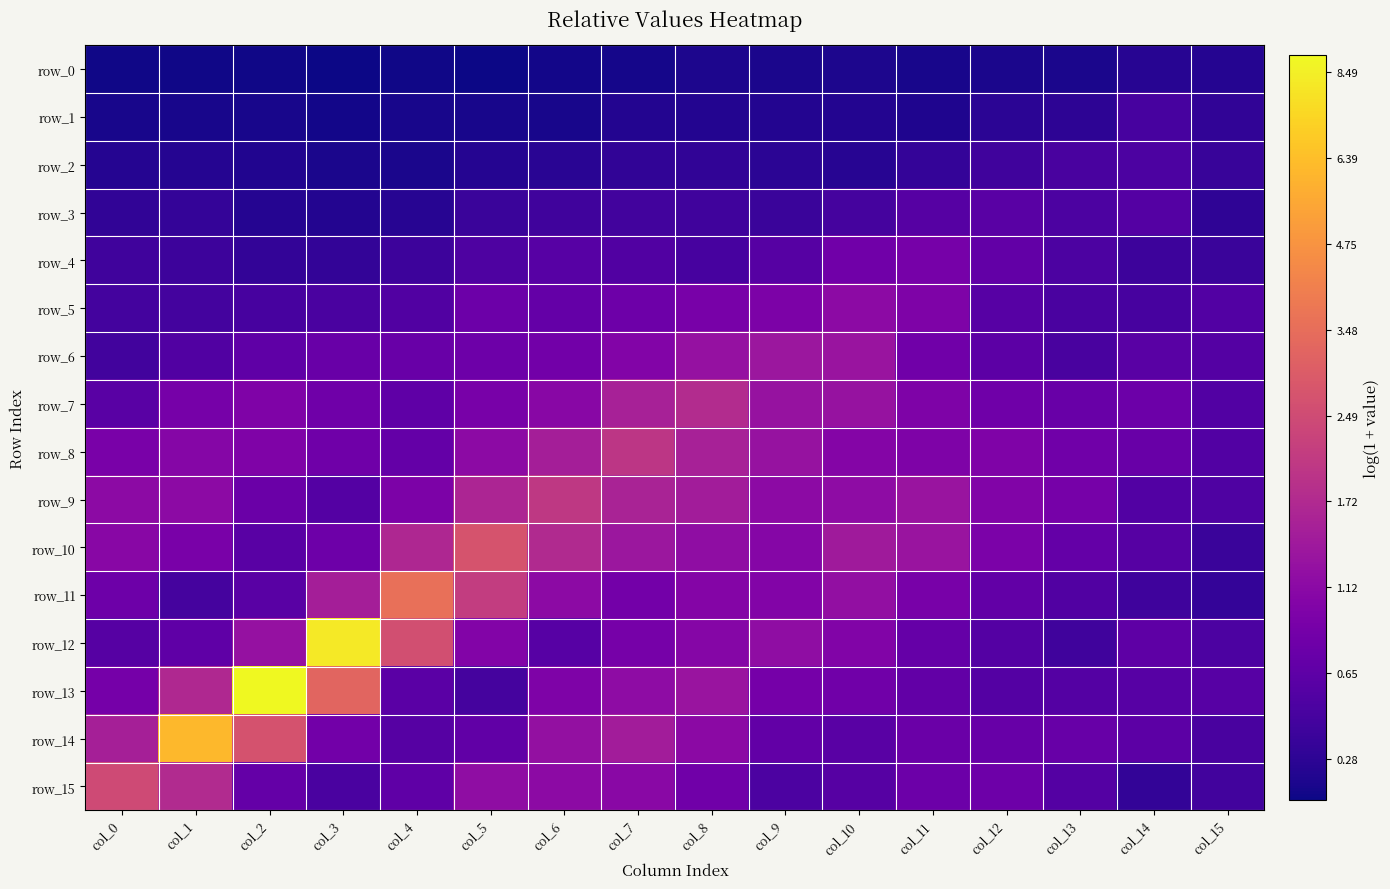

What is the maximum value for row_10?

1.3